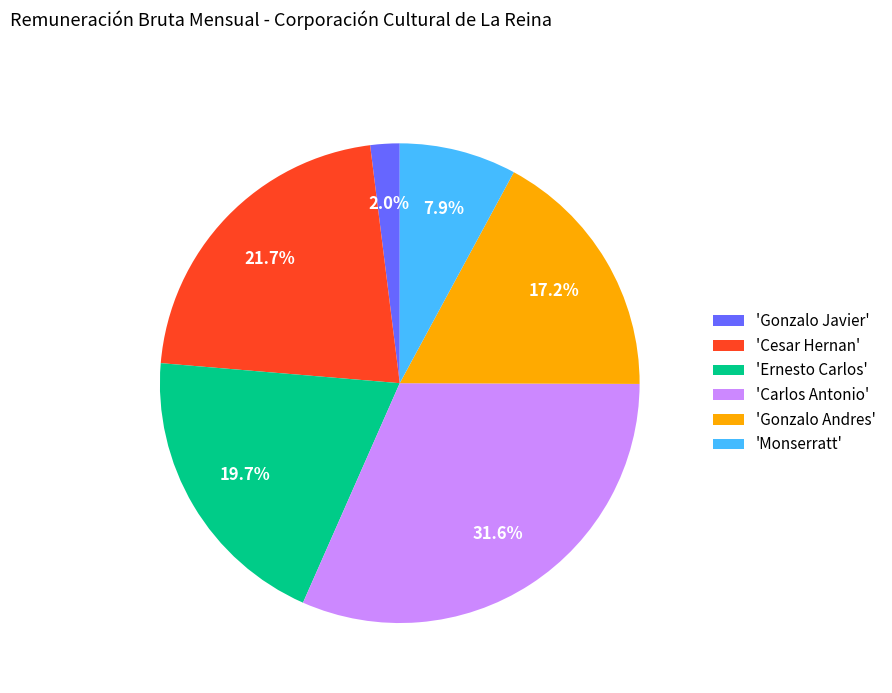

What percentage is NOT represented by 'Gonzalo Javier'?

98.0%